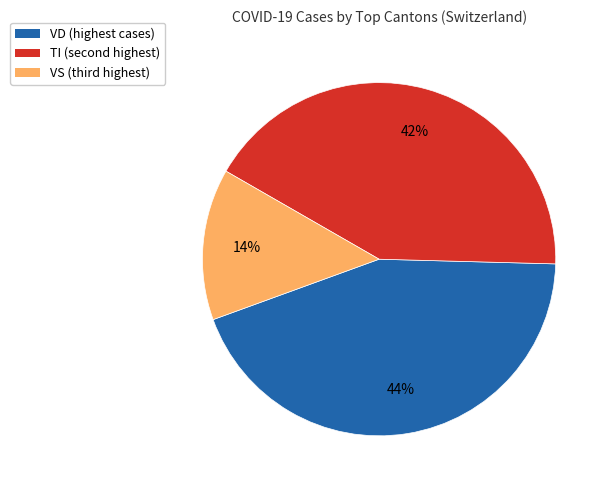

To the nearest percent, what is the difference between the largest and smallest slice percentages?

30%